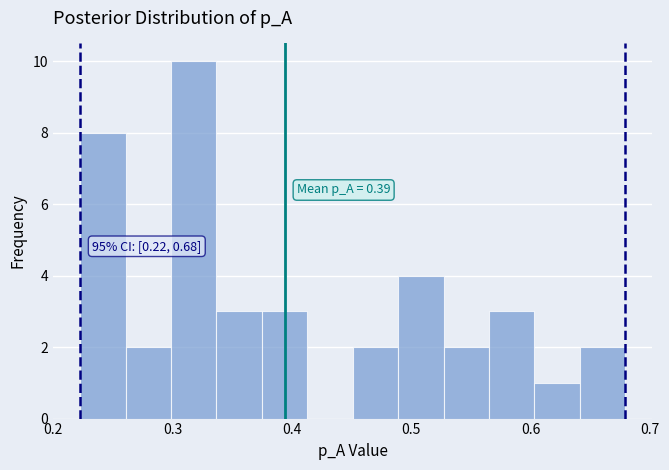

Around what value on the x-axis is the tallest bar? Give the approximate position of its centre, as read against the axis.

0.32